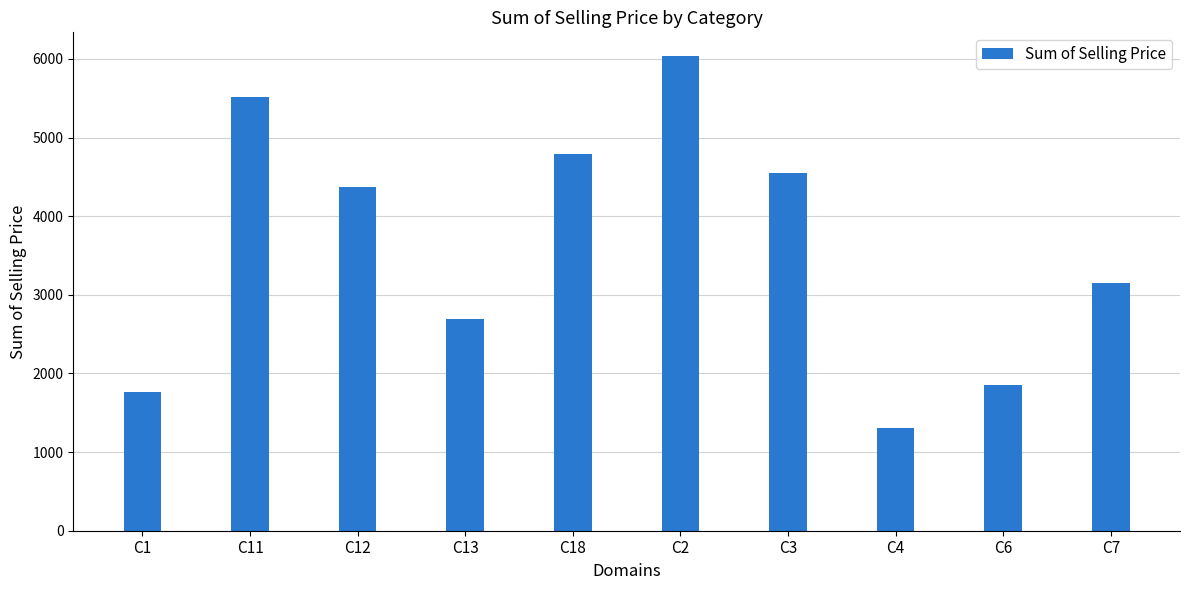

The chart shows a value of 773.2 at C4. True or false?

False